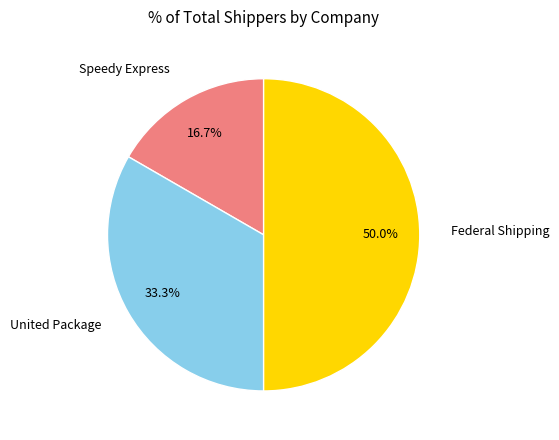

What is the ratio of the value at Speedy Express to the value at United Package?

0.5